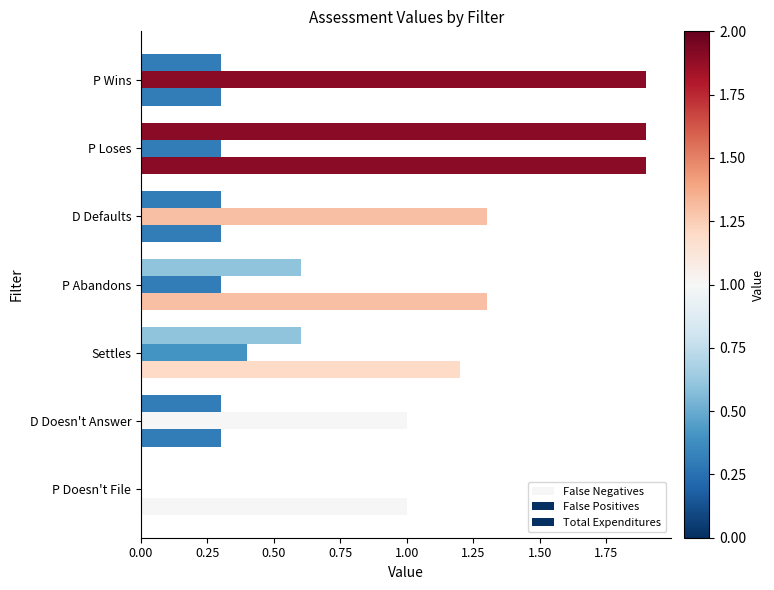

Which series has the largest total across all categories?

False Negatives